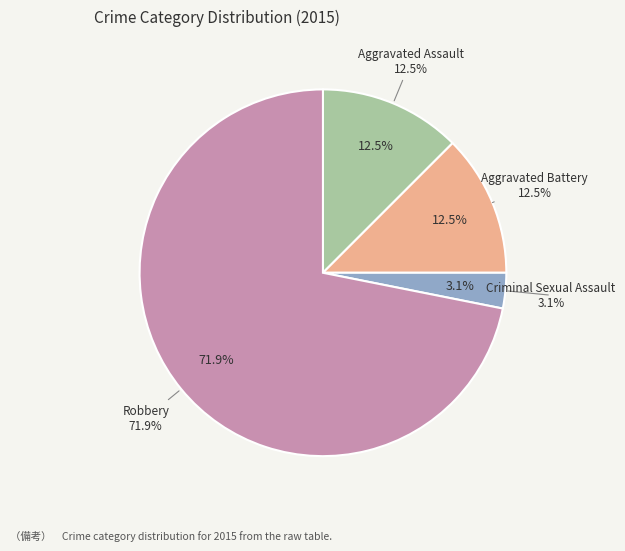

Rank the categories by value from highest to lowest.

Robbery, Aggravated Assault, Aggravated Battery, Criminal Sexual Assault